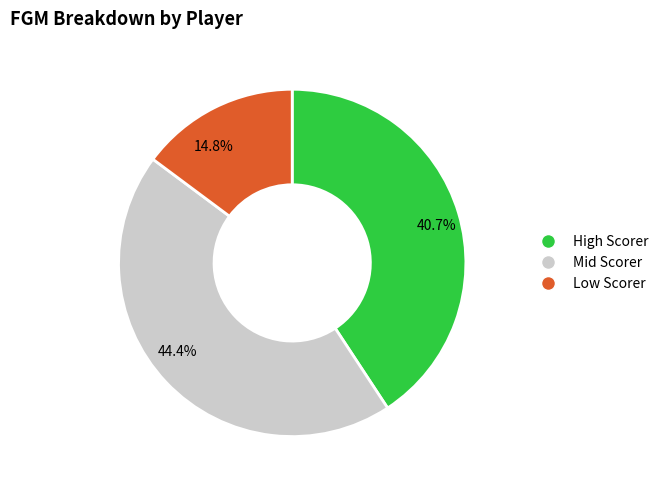

Do Low Scorer and Mid Scorer together represent more than half of the pie?

Yes